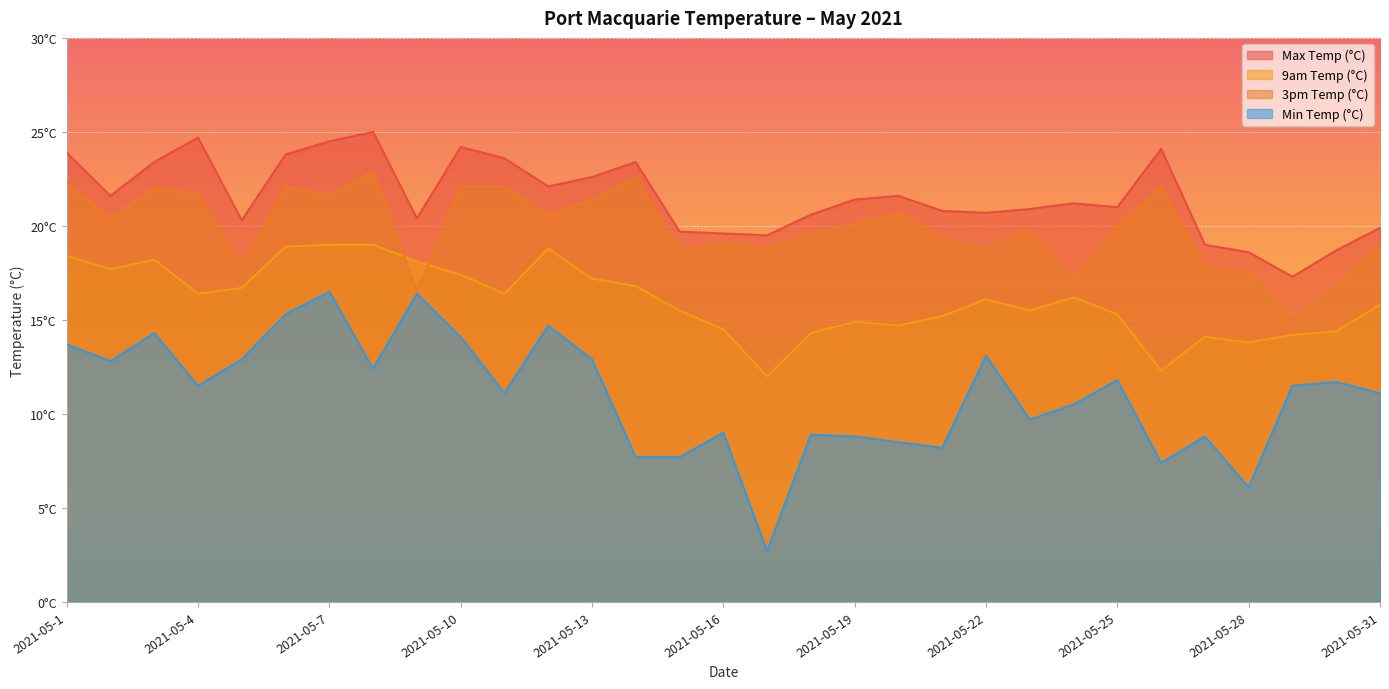

True or false: Max Temp (°C) and 9am Temp (°C) cross at least once.

False